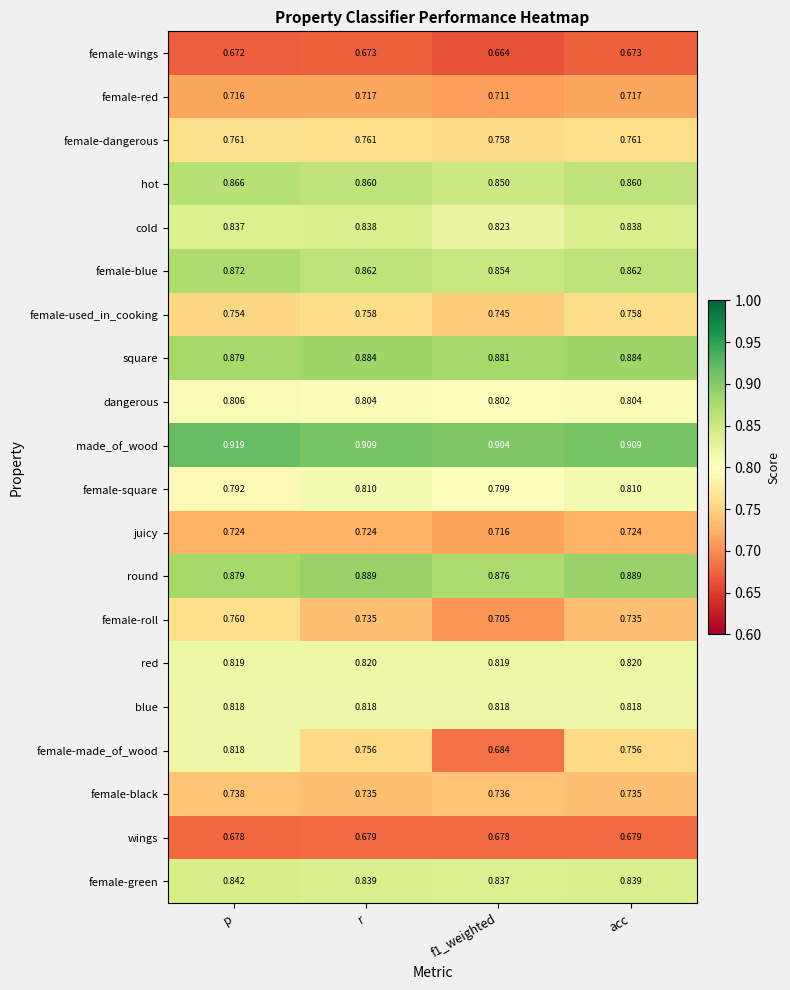

What is the total value across all series at acc?

15.9